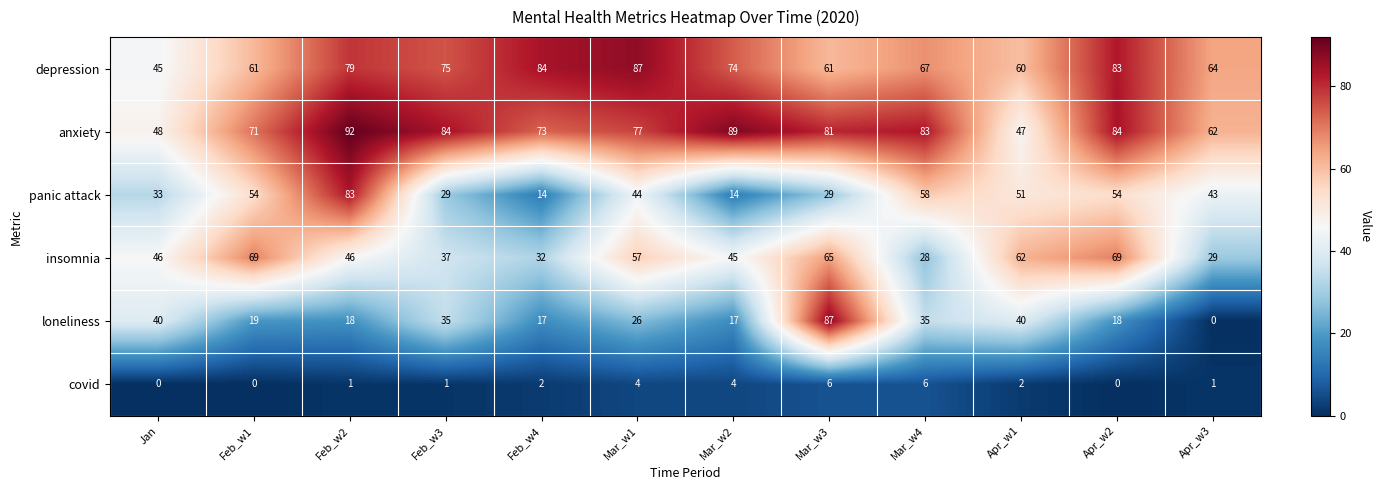

Which category has the highest value in the anxiety series?

Feb_w2